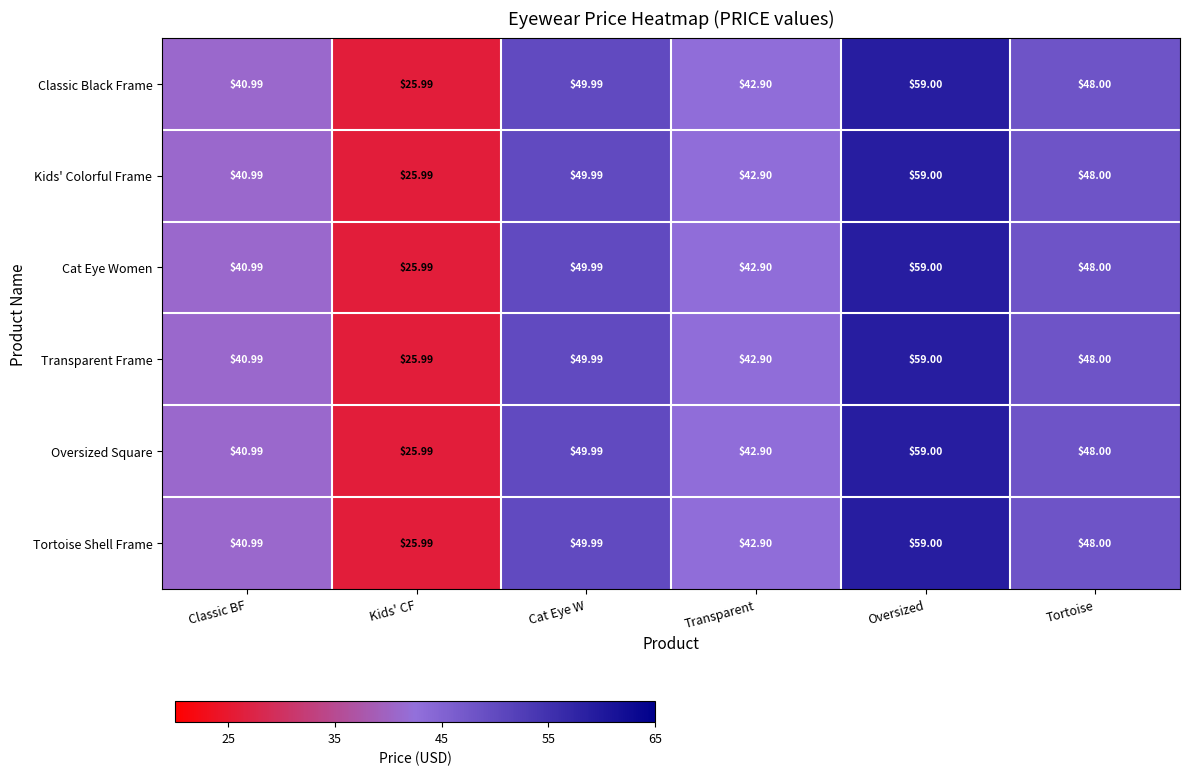

Where does the Tortoise Shell Frame series first go above 48?

Cat Eye W